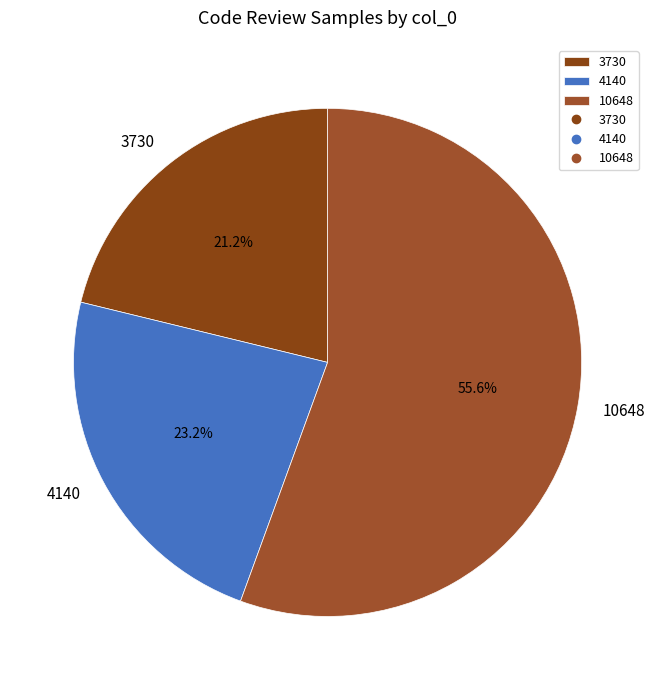

Approximately how many times larger is the value at 3730 compared to 4140?

0.9